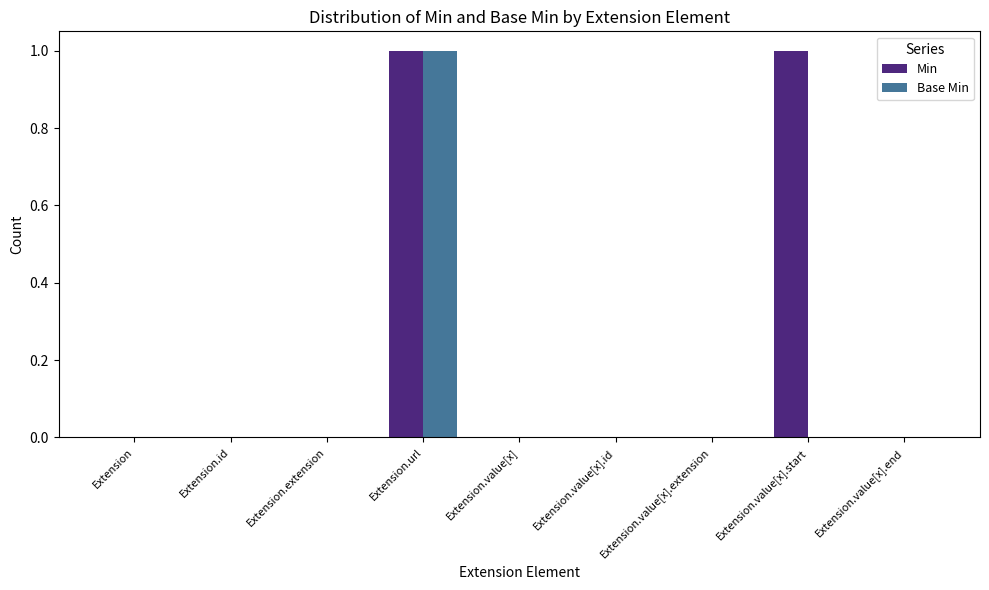

Reading right to left, list all the values displayed in this chart.

Min: 0	1	0	0	0	1	0	0	0
Base Min: 0	0	0	0	0	1	0	0	0